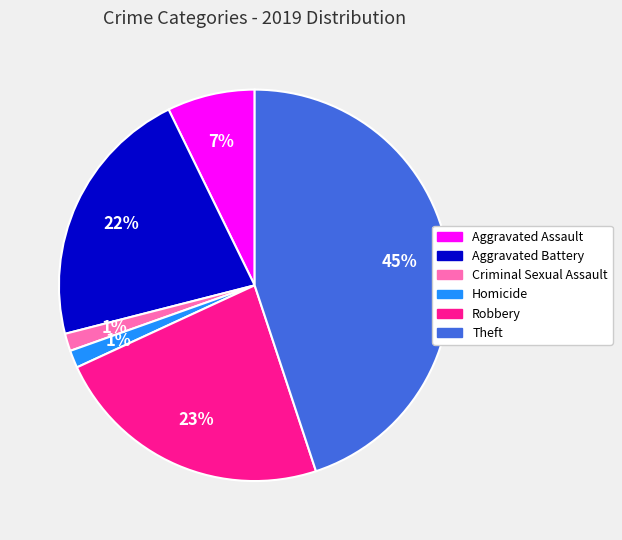

To the nearest percent, what percentage of the pie is Aggravated Battery?

22%